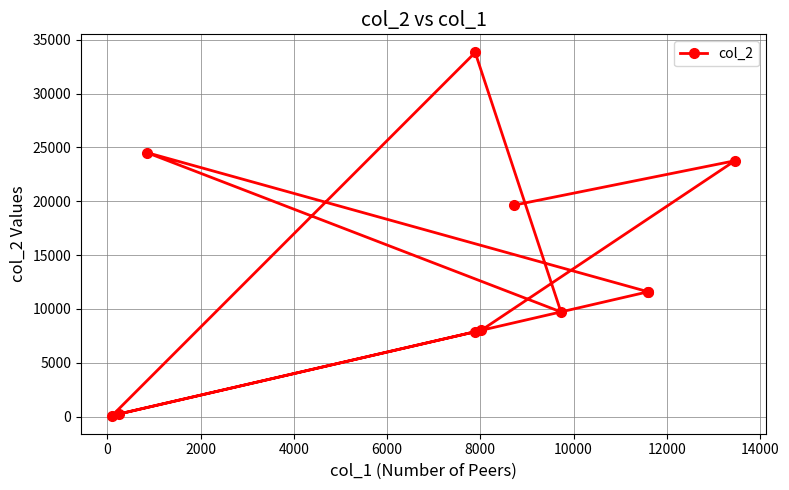

What is the sum of all values?

150927